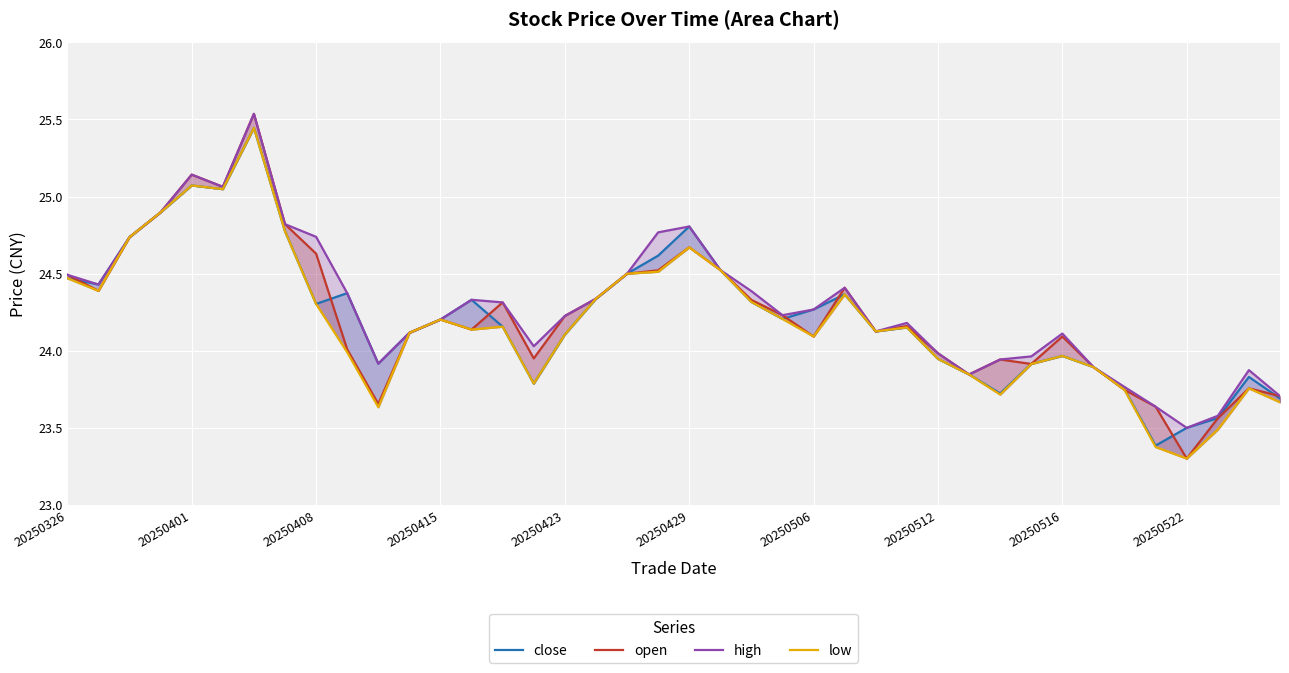

What is the difference between the highest and lowest values at 20250506?

0.2